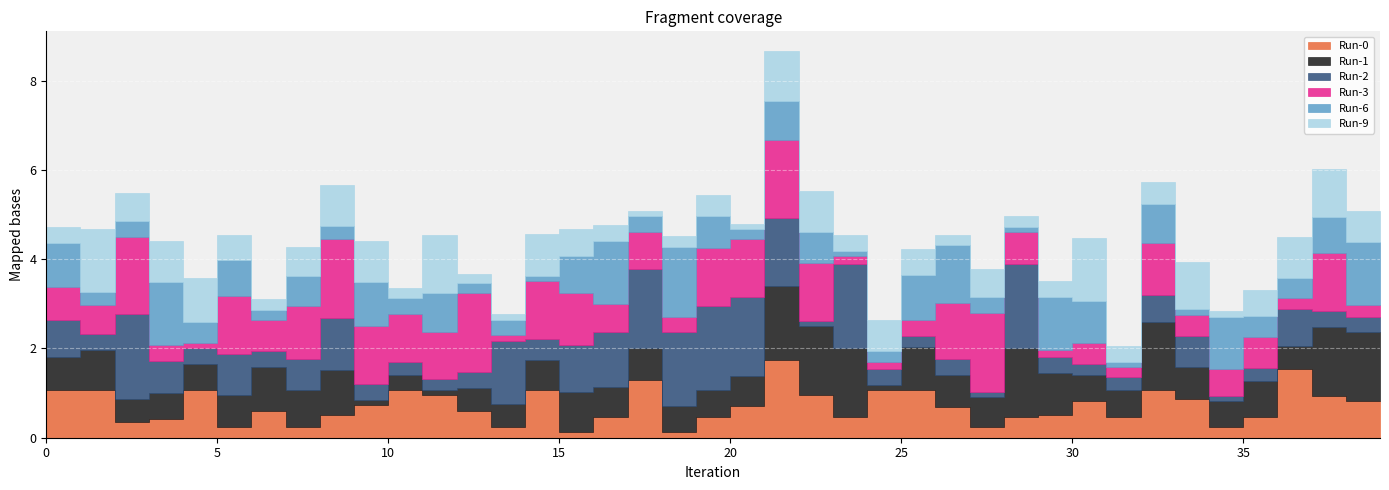

Does the chart display data point markers on the line(s)?

No